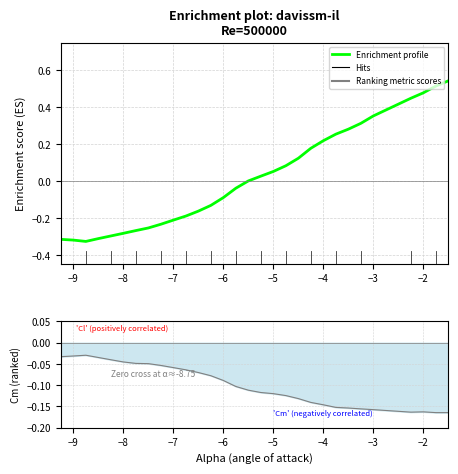

Is this an area chart (filled region under the line)?

No